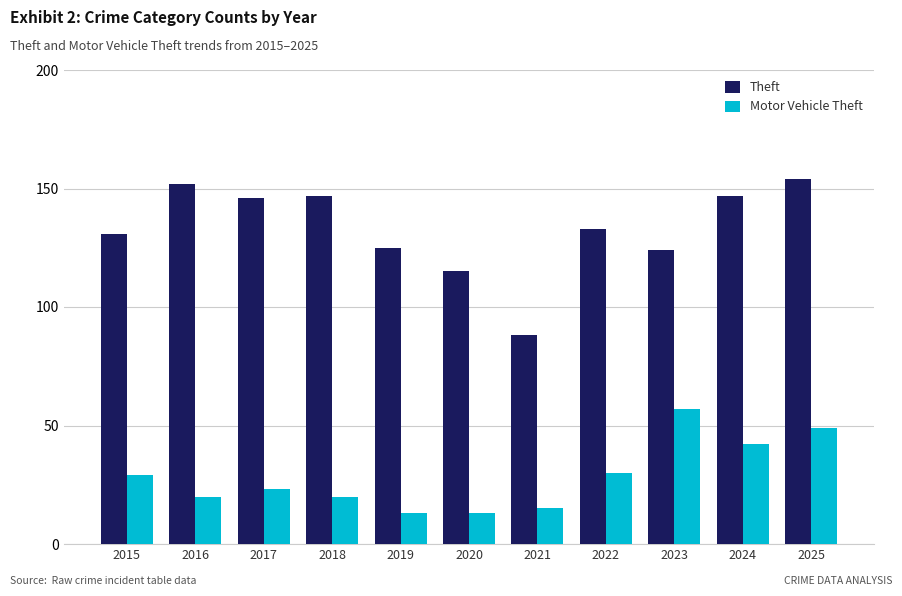

Does the chart contain any negative values?

No